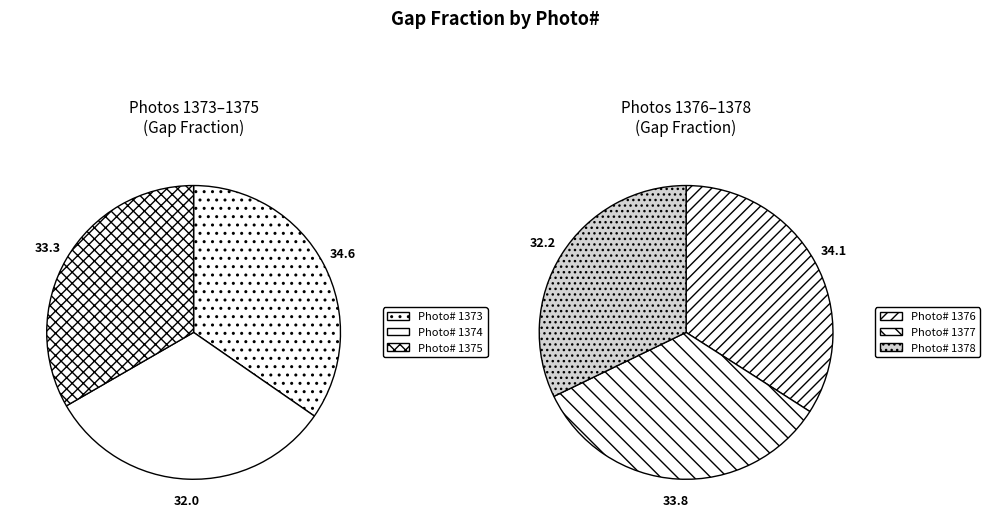

Combined, what portion of the pie is 1378 and 1374?

32.1%